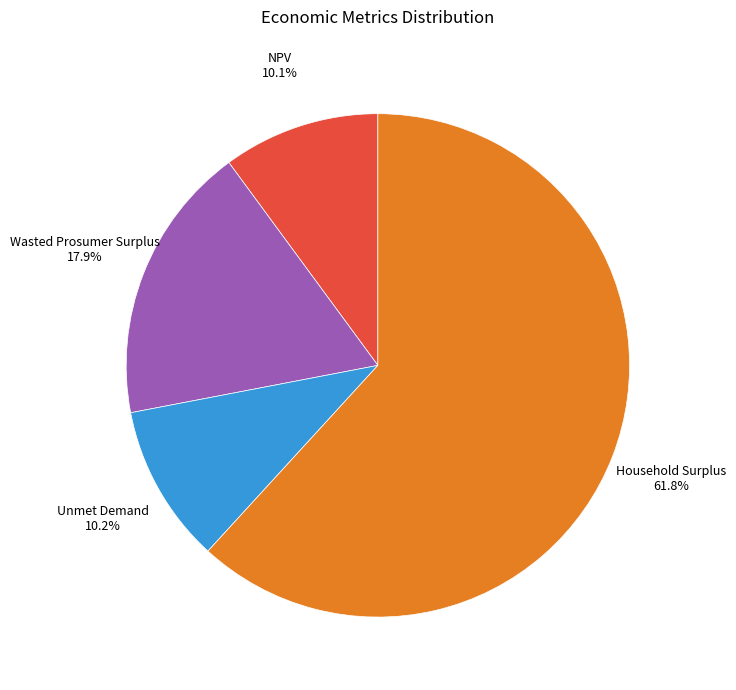

Which slice is the largest?

Household Surplus